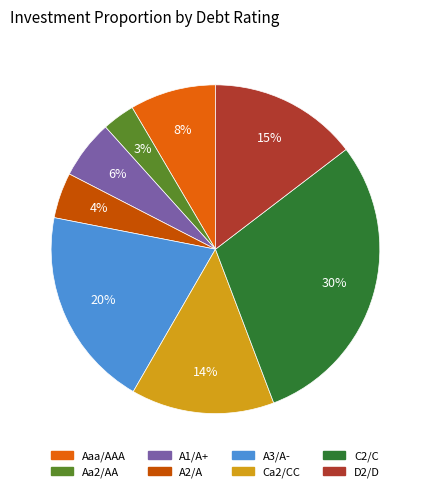

True or false: A3/A- accounts for 20% of the total.

True